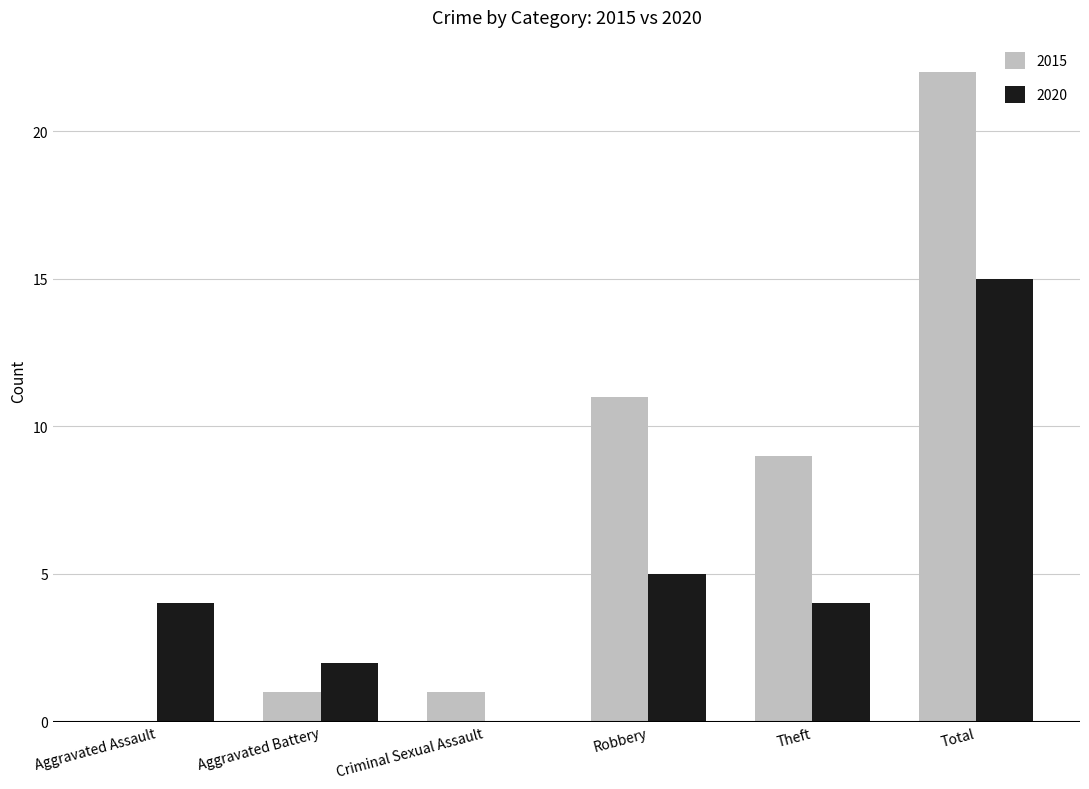

Between Aggravated Assault and Robbery, which series saw the biggest shift?

2015